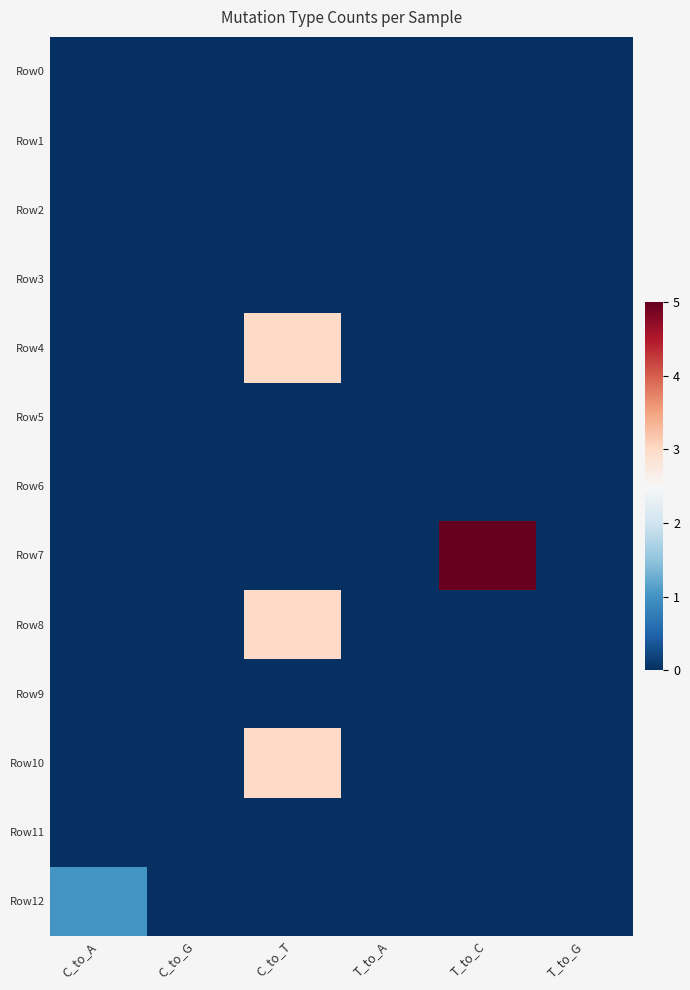

What is the total value across all series at C_to_A?

1